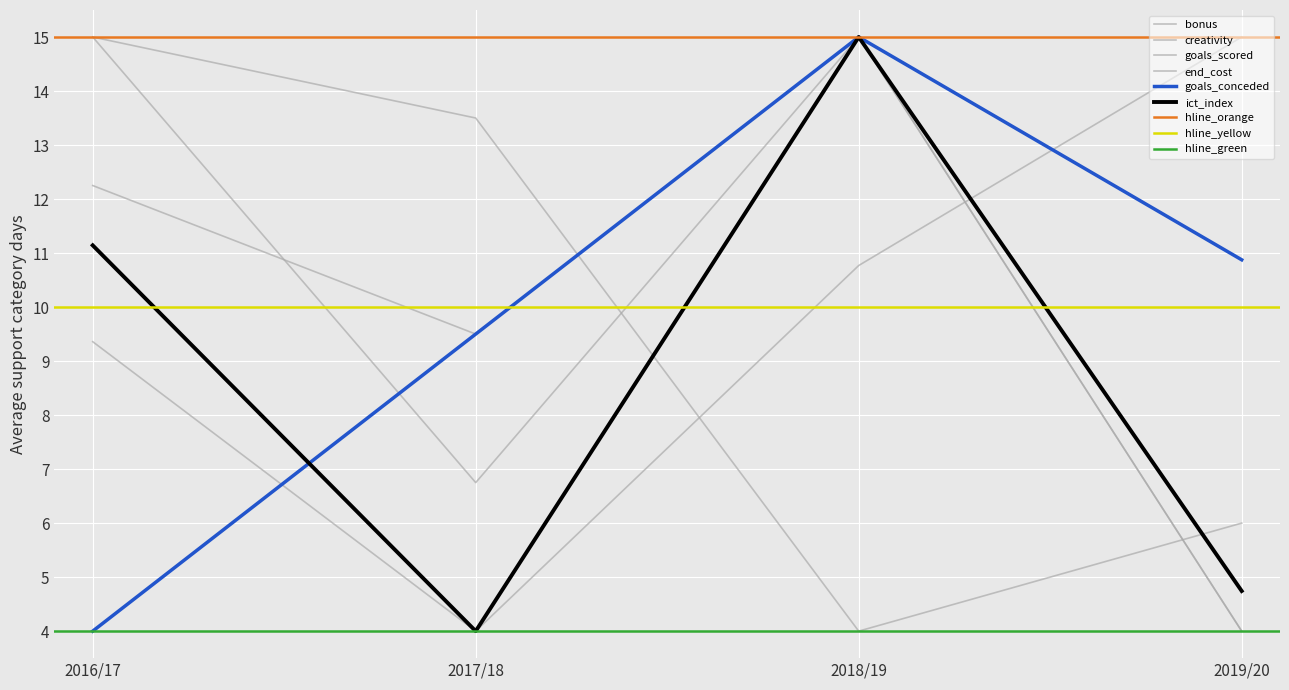

What is the difference between the maximum and minimum values in the bonus series?

11.0